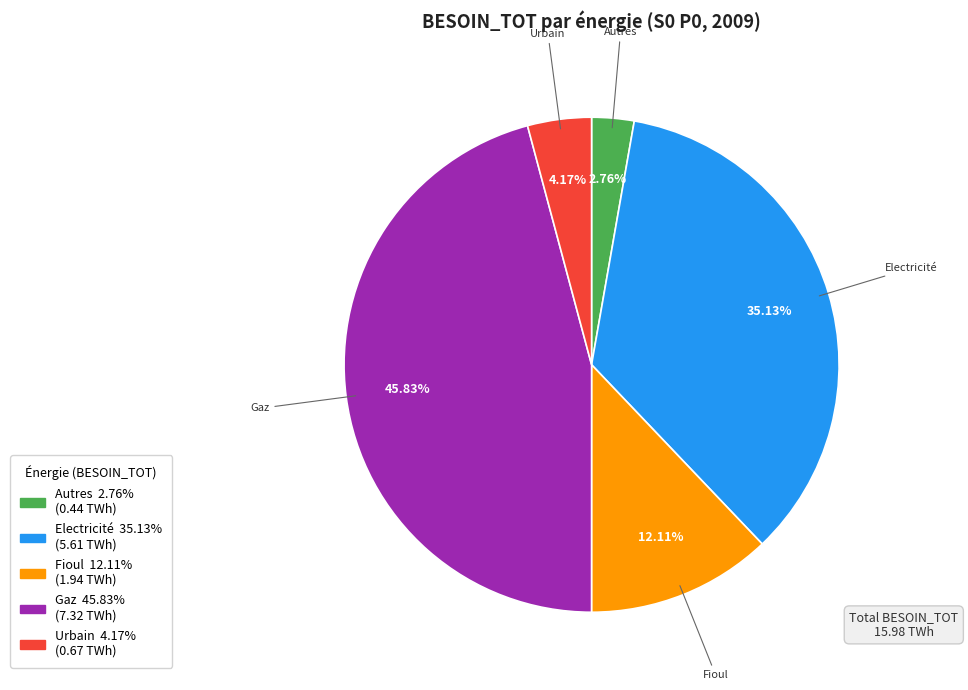

Which category has the smallest portion of the pie?

Autres